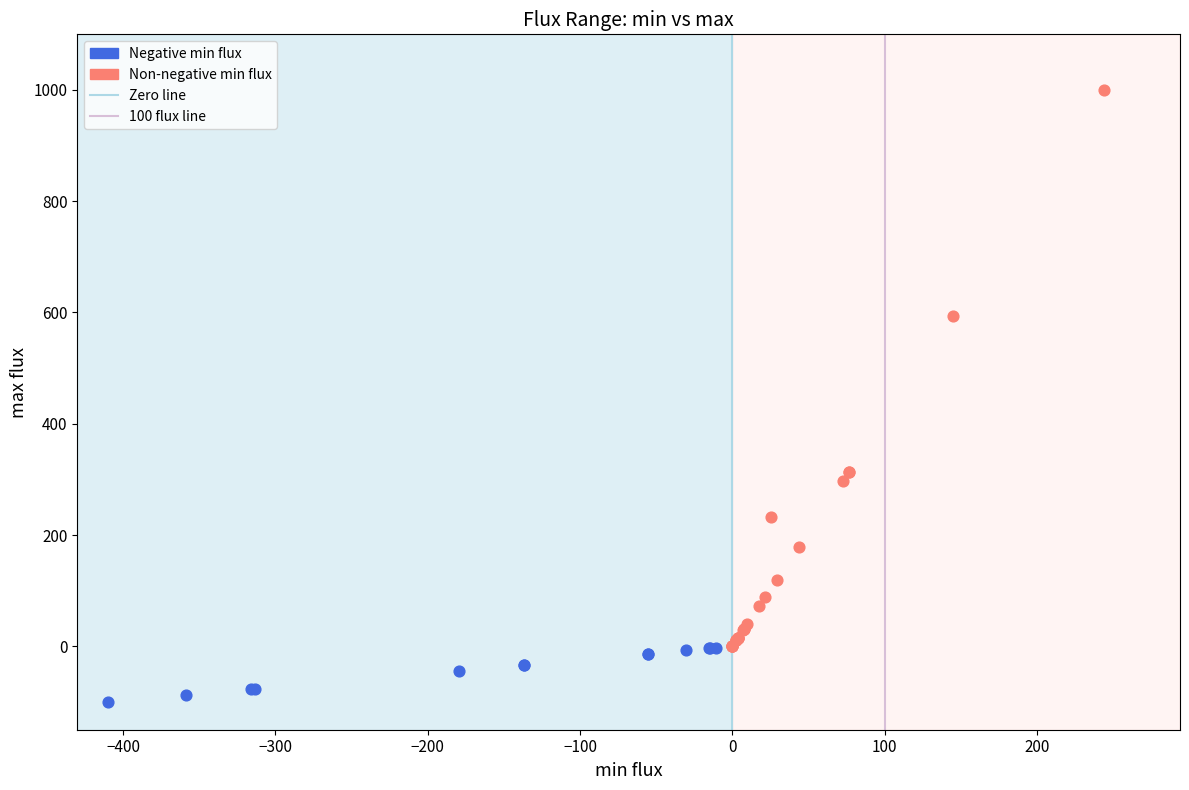

Which series contains the lowest Y value?

Negative min flux